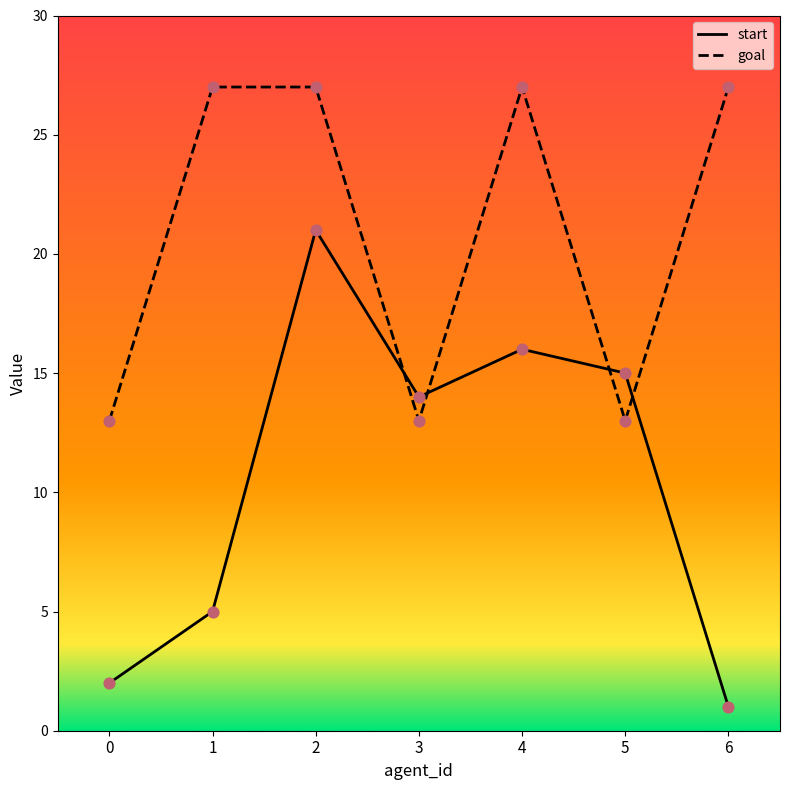

What is the difference between the highest and lowest values at 6?

26